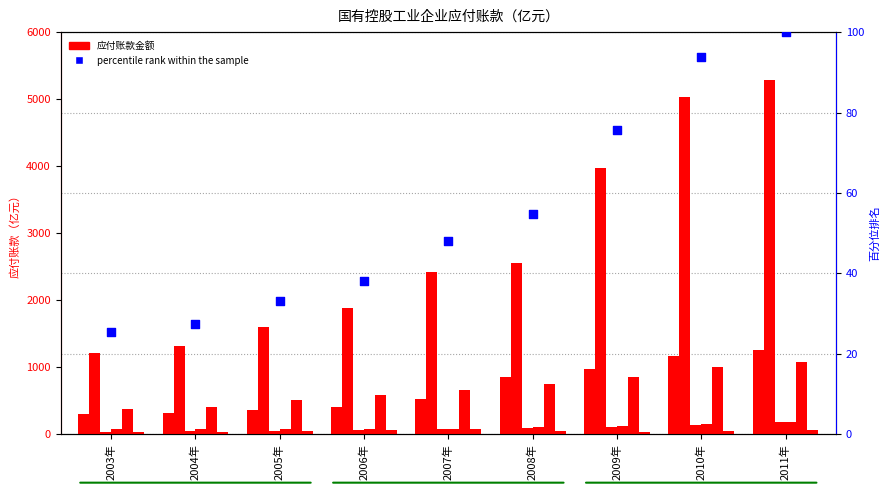

What is the total value across all series at 2003年?

2056.8